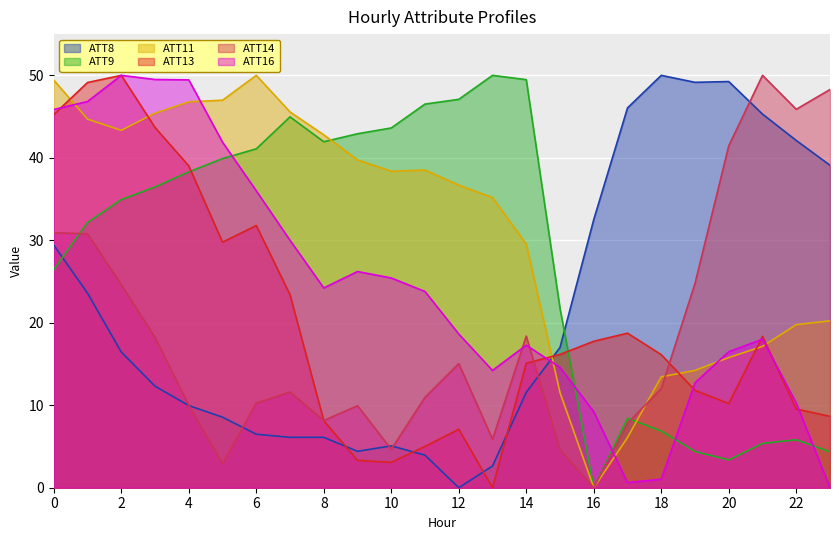

At which label is ATT16 closest to 25?

10